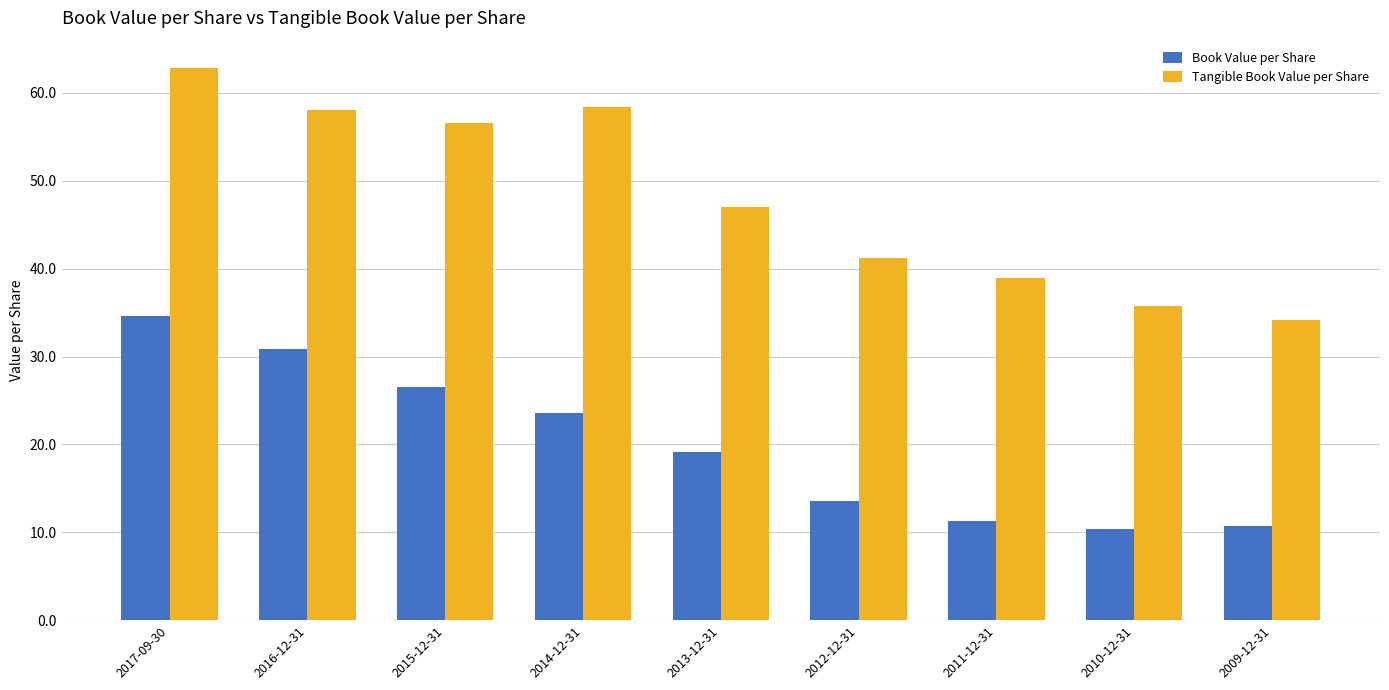

Where is Book Value per Share nearest to the value 22?

2014-12-31